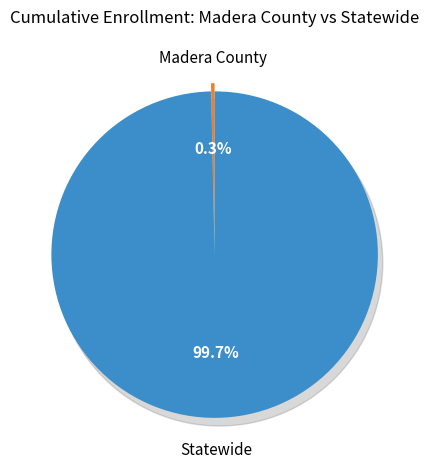

What is the change in value from Madera County to Statewide?

+772362